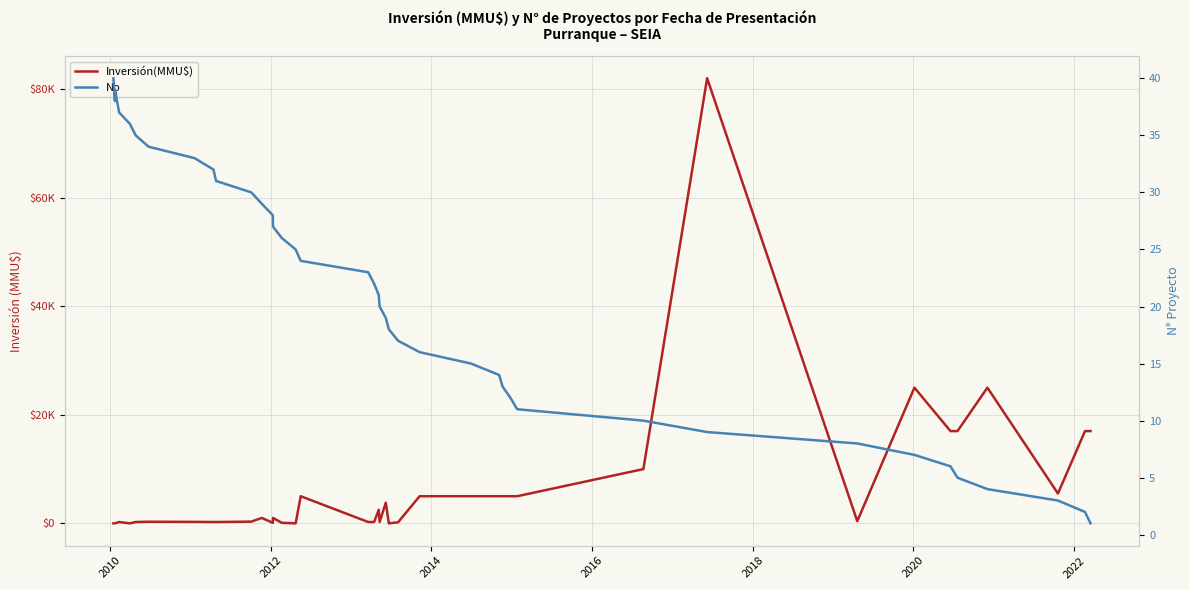

How many data points in Inversión(MMU$) are above 1000?

18